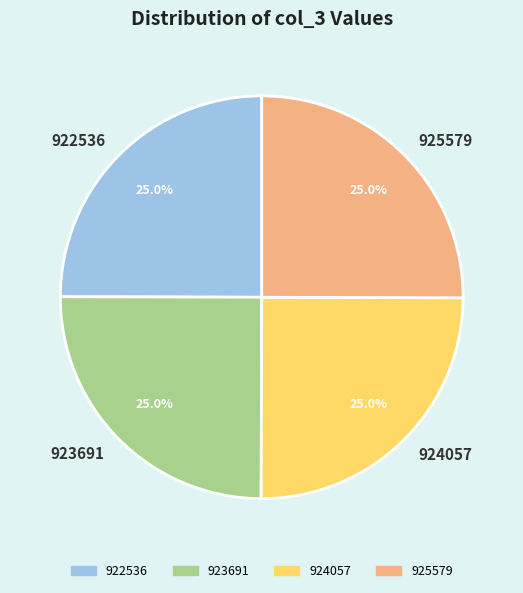

What is the total percentage of 923691 and 925579?

50.0%